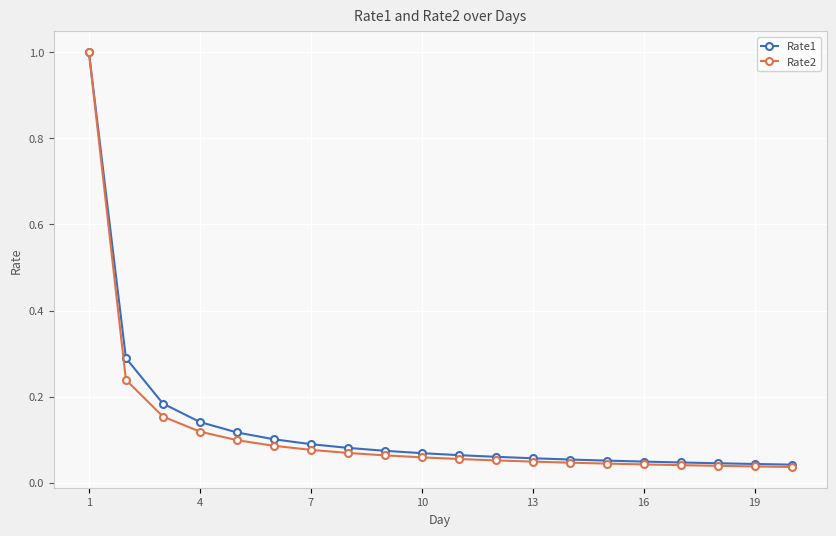

What is the difference between the maximum and second lowest values in the Rate2 series?

1.0